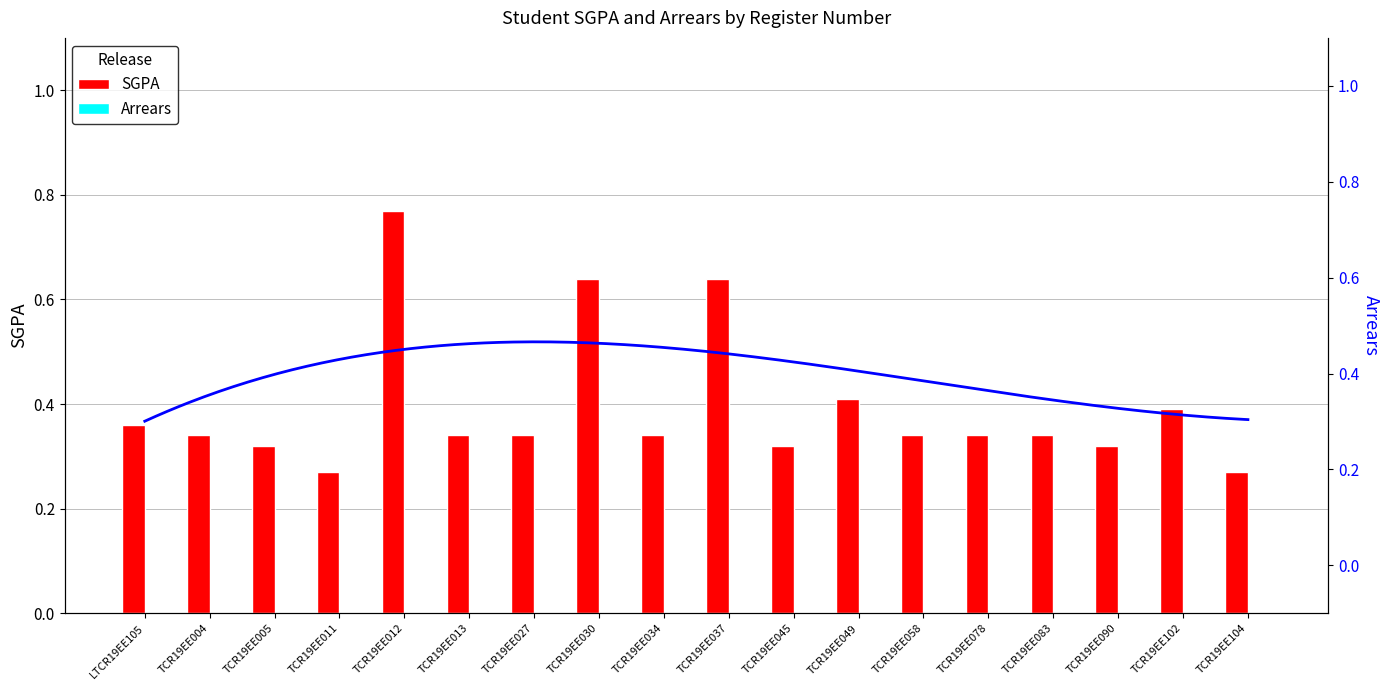

Is it true that the value at TCR19EE058 is 0.3?

True